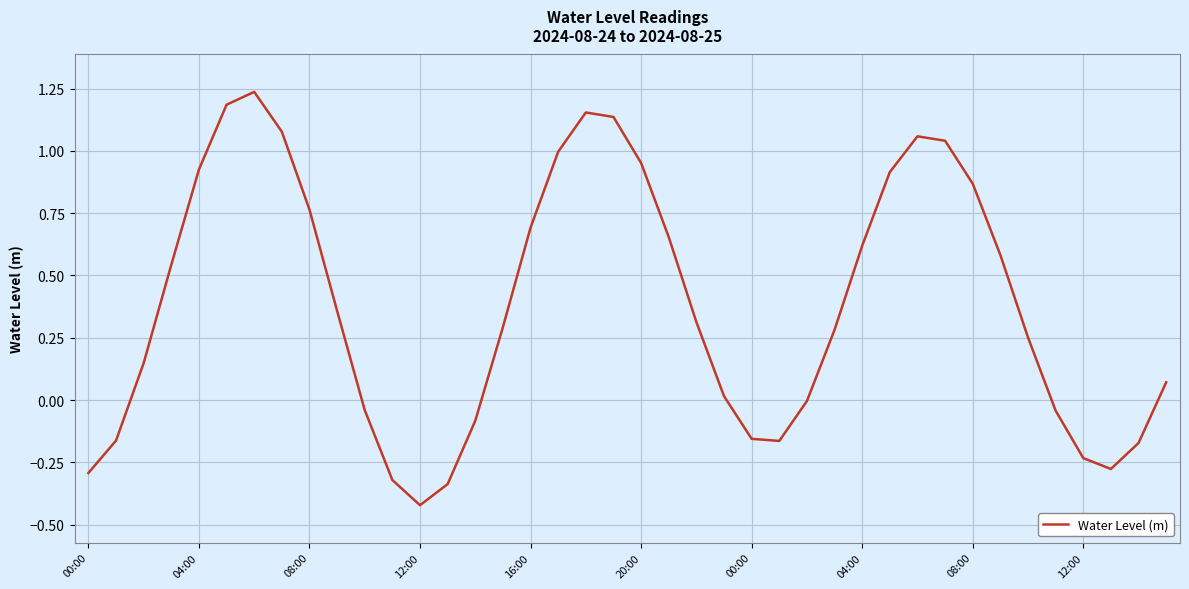

What is the difference between the maximum and minimum values?

1.7